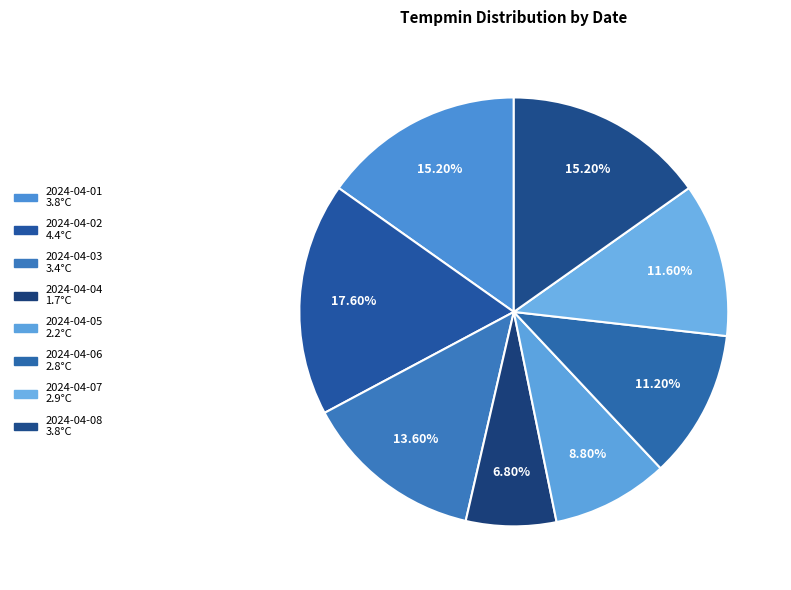

What percentage do 2024-04-08 and 2024-04-05 together represent?

24.0%